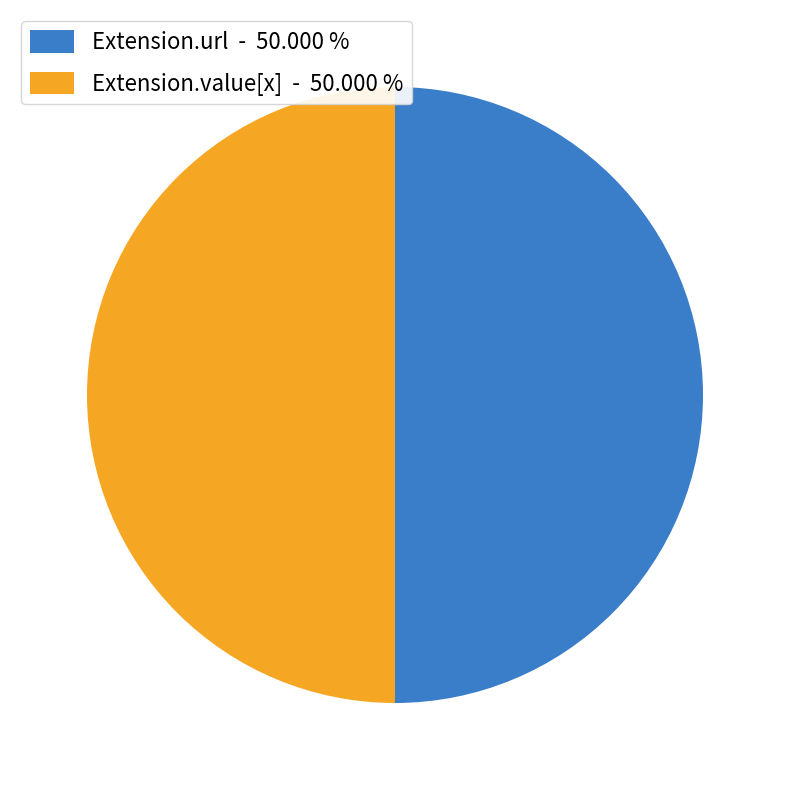

Is the sum of Extension.url - 50.000 % and Extension.value[x] - 50.000 % greater than half?

Yes